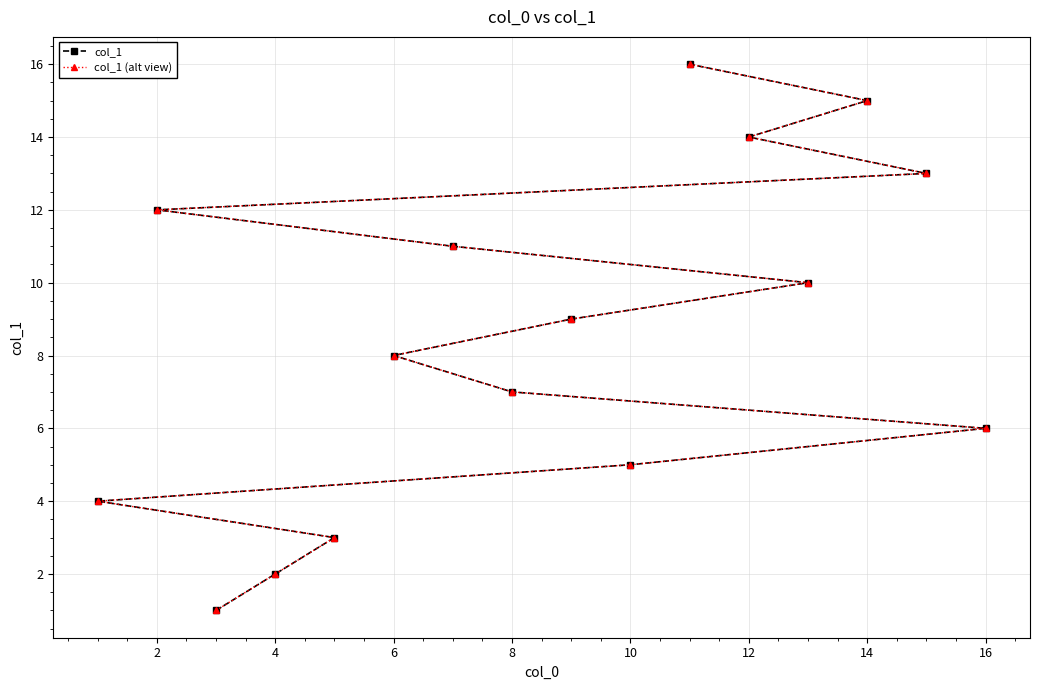

The col_1 (alt view) series shows 15 at 14. True or false?

True